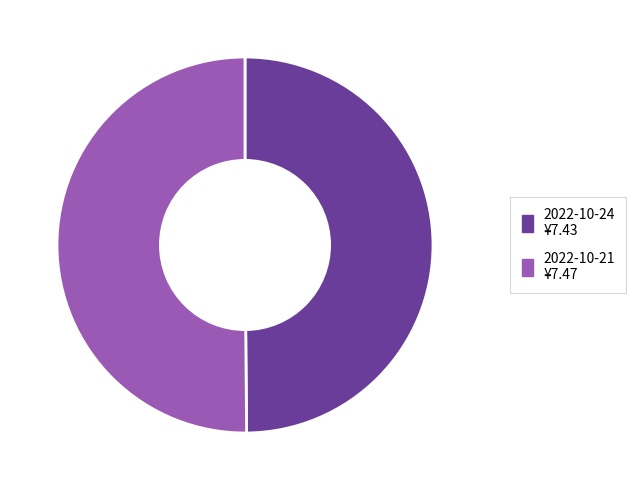

Approximately how many times larger is the value at 2022-10-21 ¥7.47 compared to 2022-10-24 ¥7.43?

1.0